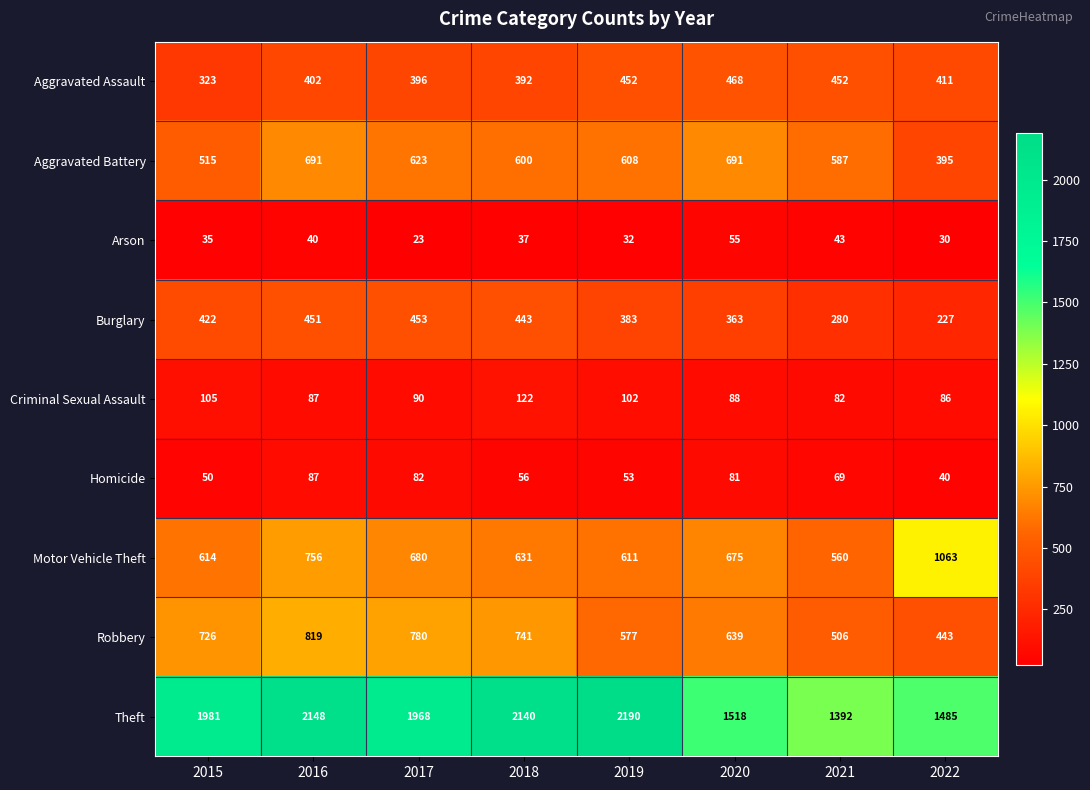

The value of Motor Vehicle Theft at 2022 is 521. True or false?

False